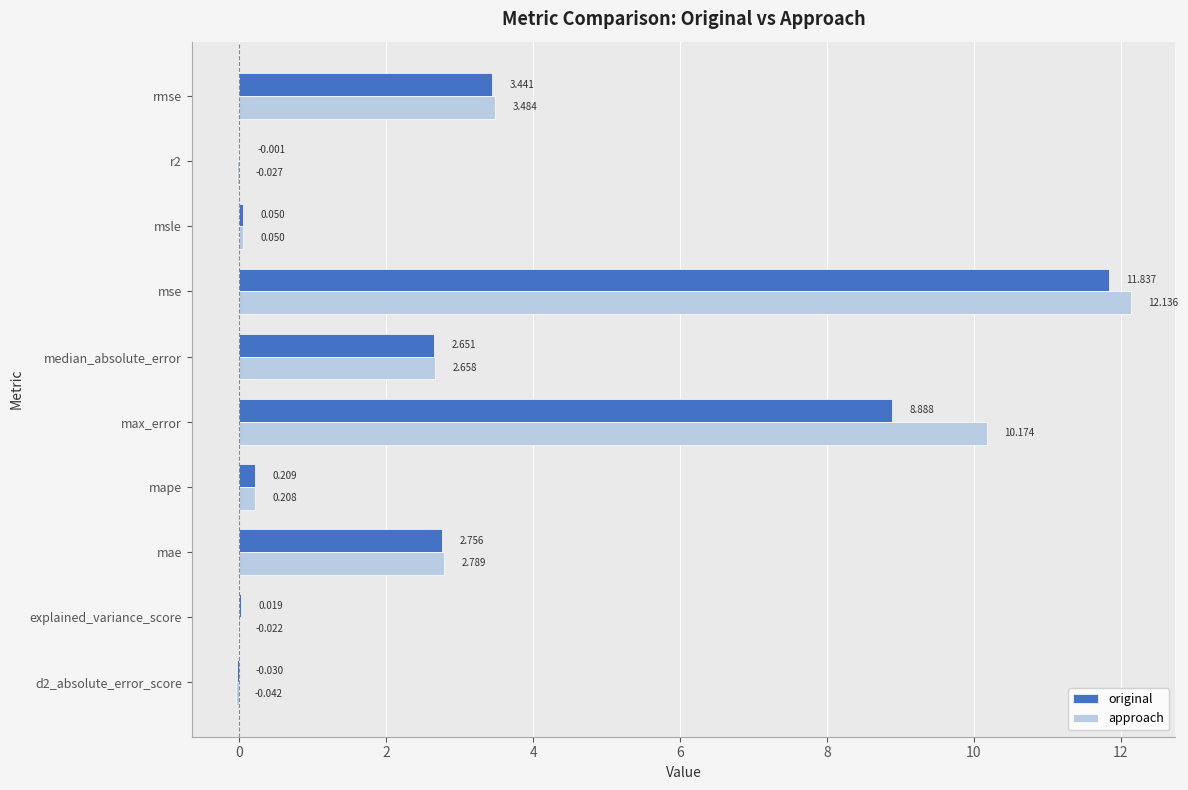

At which category is the sum across all series the highest?

mse